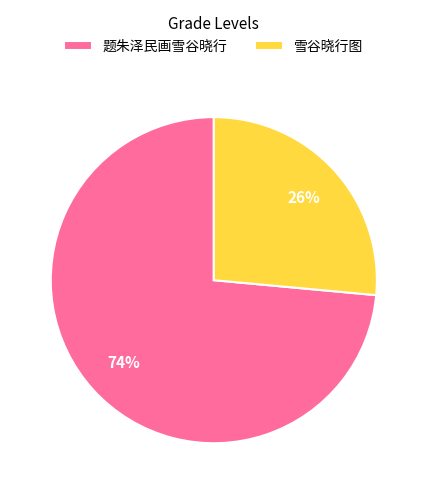

What is the majority slice?

题朱泽民画雪谷晓行